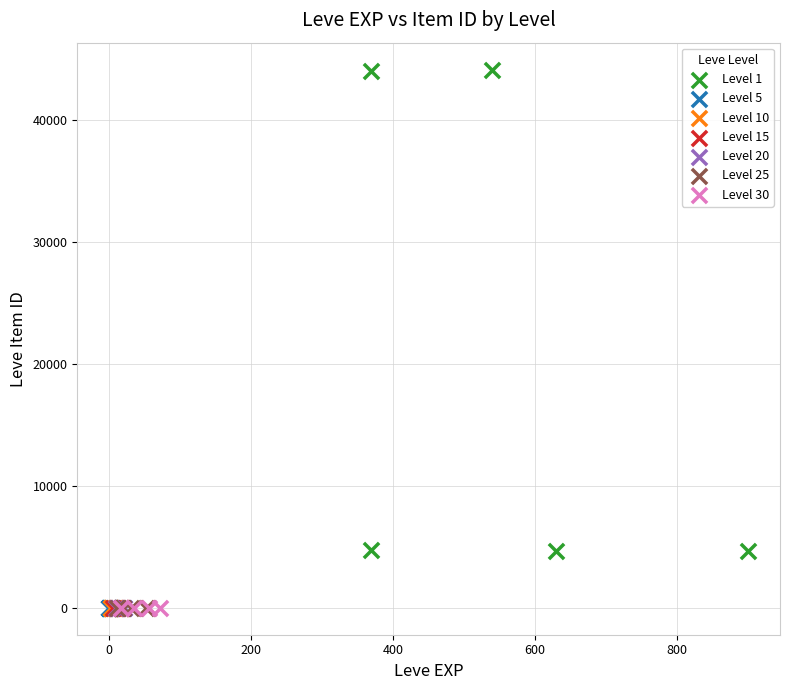

Which series contains the highest Y value?

Level 1